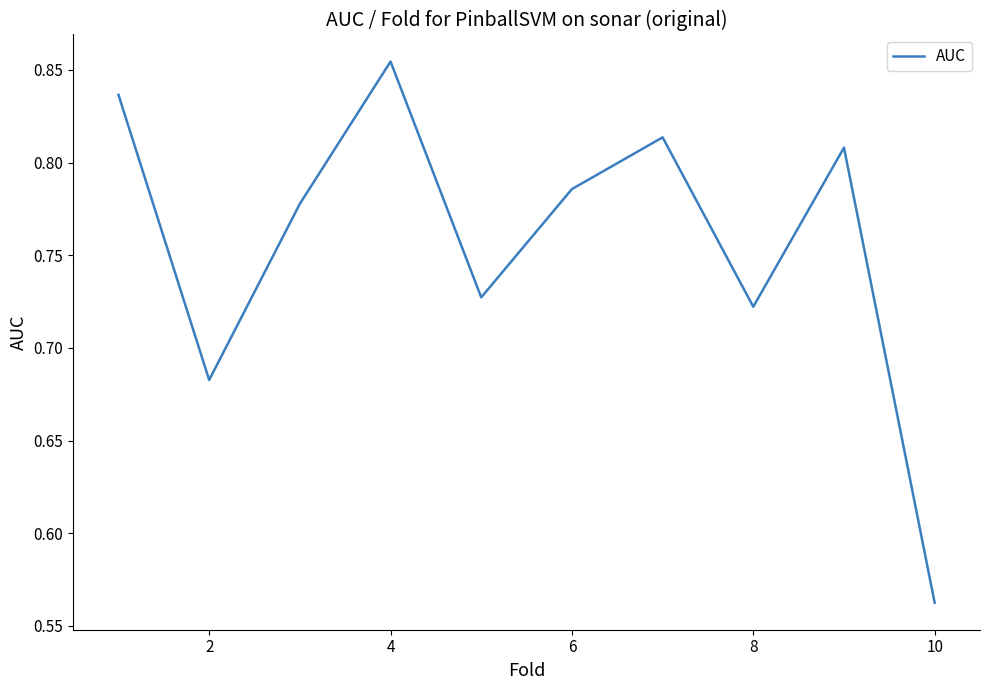

What is the difference between the maximum and minimum values?

0.3